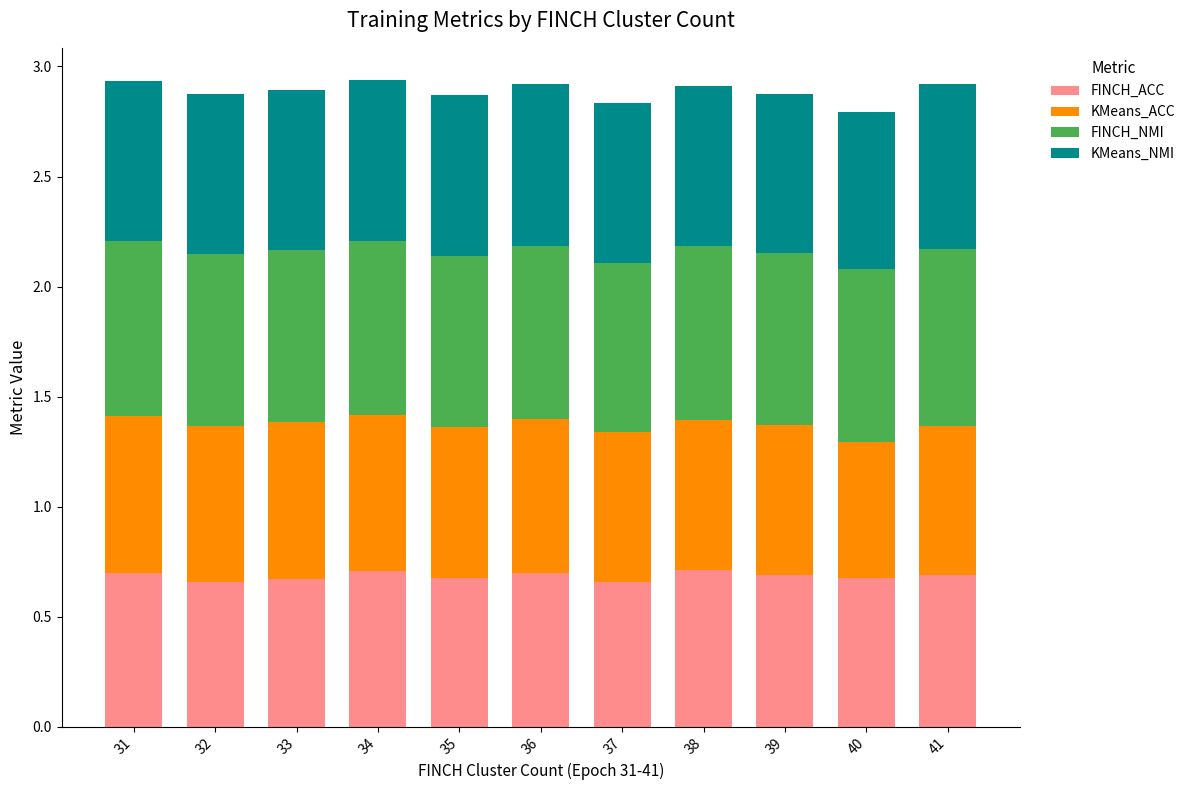

The FINCH_ACC series shows 0.7 at 32. True or false?

True